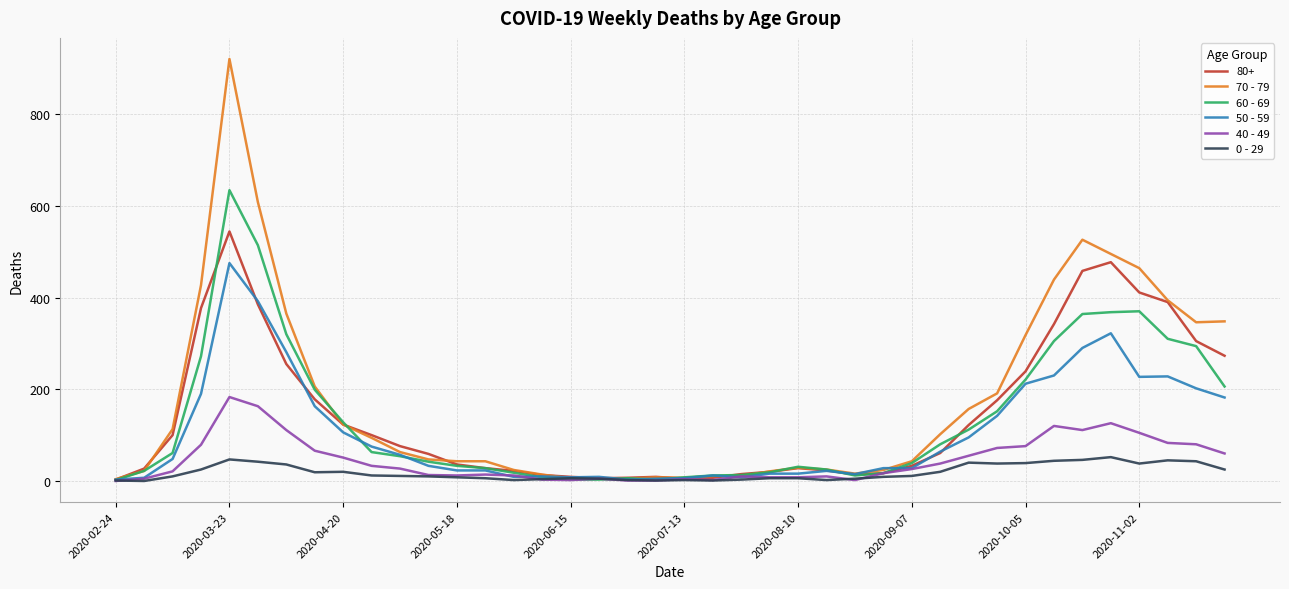

Which series has the widest spread of values?

70 - 79